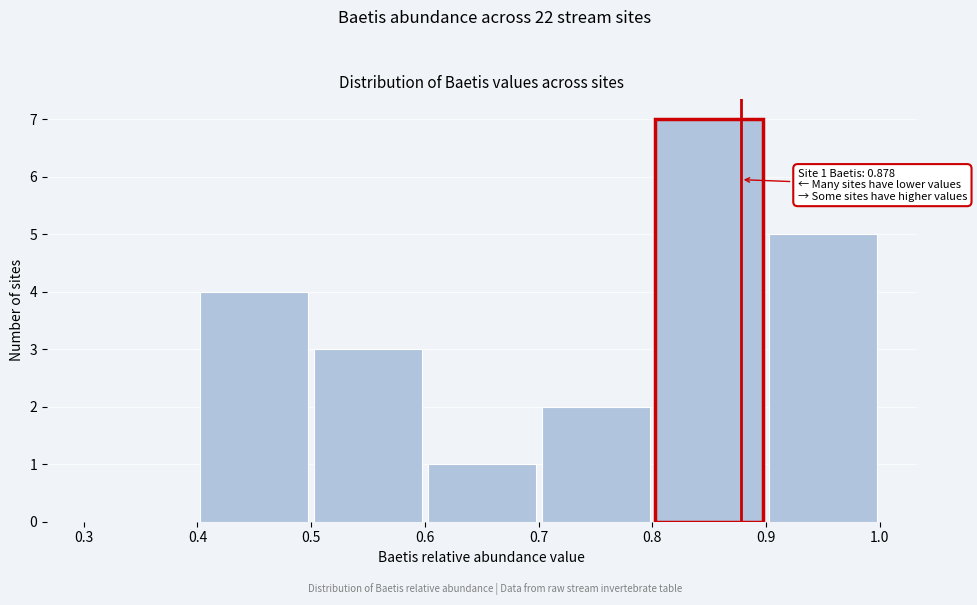

Over which range of the x-axis is the bar tallest?

0.8 to 0.9